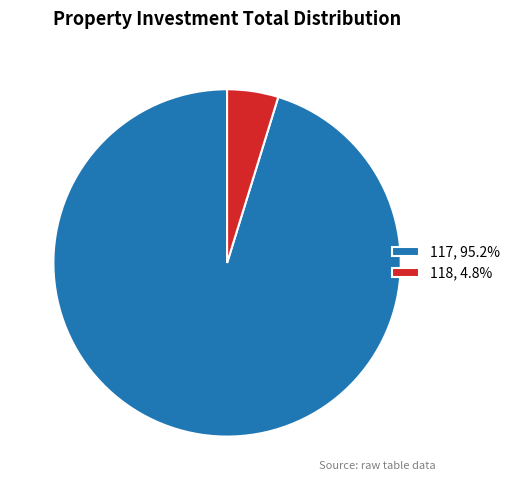

How many slices are in this pie chart?

2